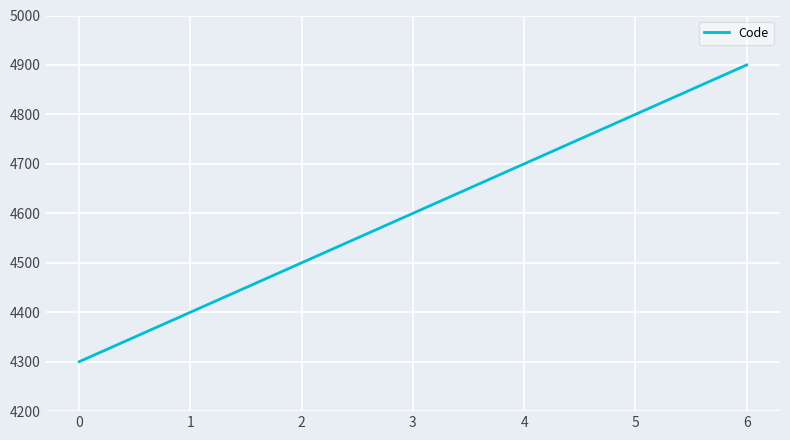

Reading left to right, list all the values displayed in this chart.

4300	4400	4500	4600	4700	4800	4900